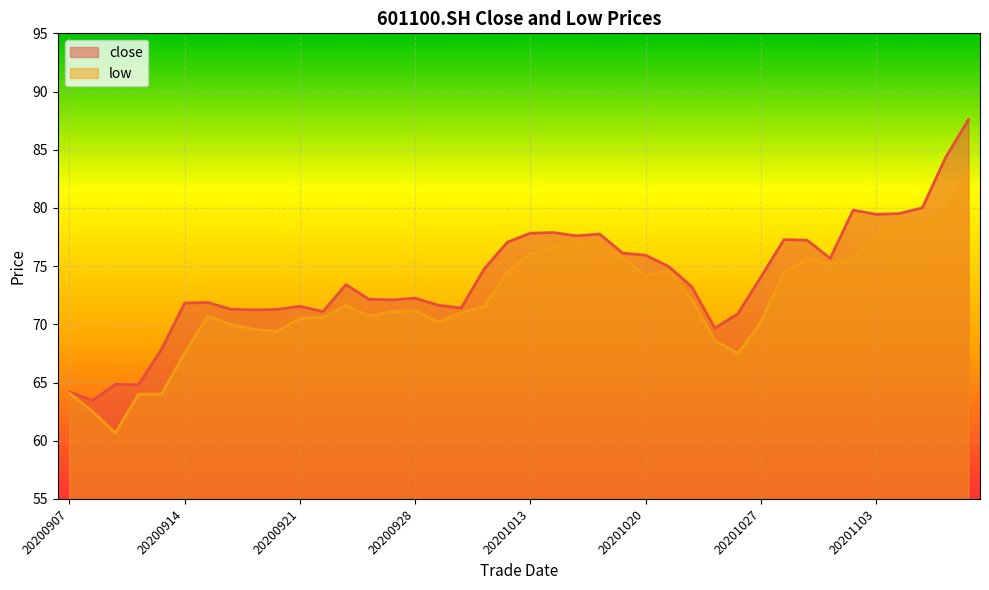

What is the spread (max minus min) of values at 20200924?

1.4